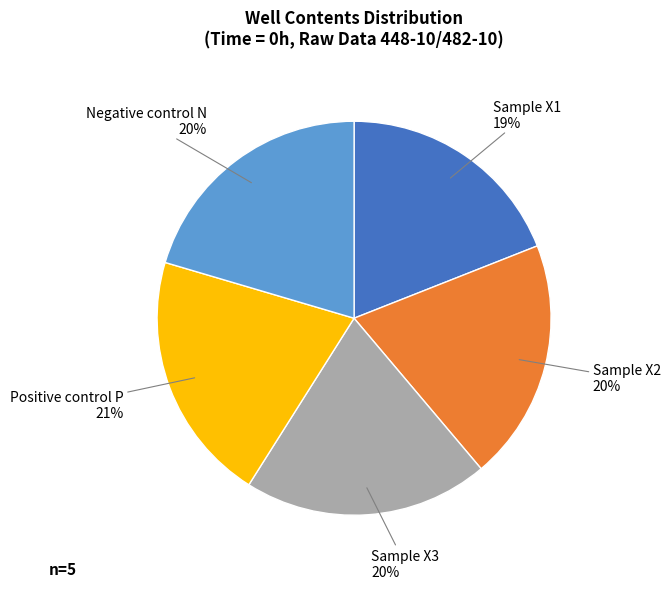

Does any single category account for the majority?

No